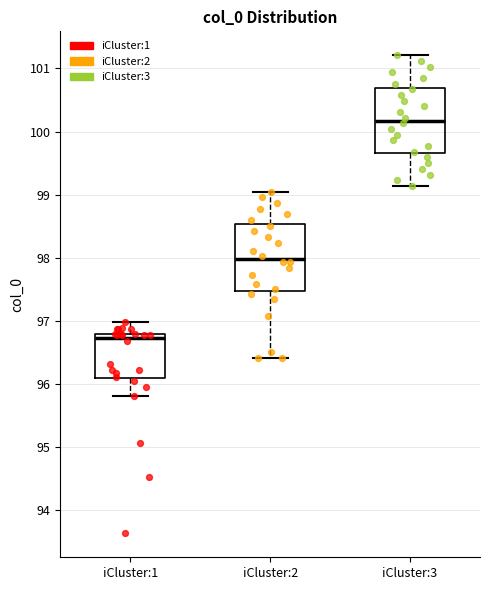

Reading left to right, read every box against the y-axis: the position of its median line, the range the box covers, and the ends of its whiskers. The values are not printed on the chart, so give them approximately, as read against the axis.

iCluster:1: median 96.7, box 96.1 to 96.8, whiskers 95.8 to 97.0
iCluster:2: median 98.0, box 97.5 to 98.5, whiskers 96.4 to 99.1
iCluster:3: median 100.2, box 99.7 to 100.7, whiskers 99.1 to 101.2